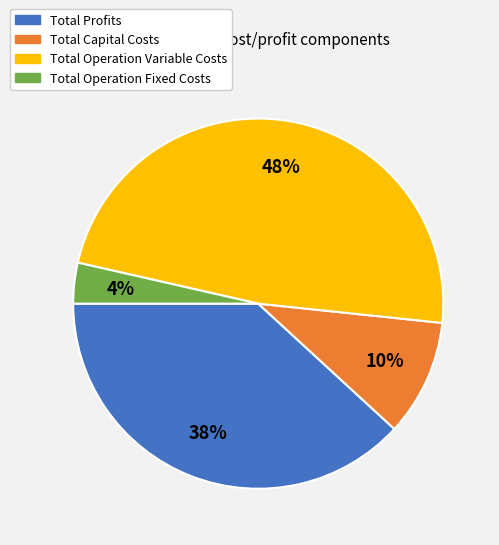

Which slice is the smallest?

Total Operation Fixed Costs